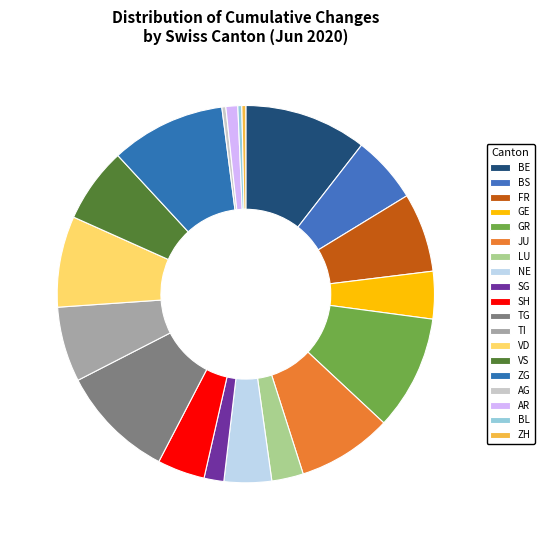

Is it true that FR is 1% of the pie?

False